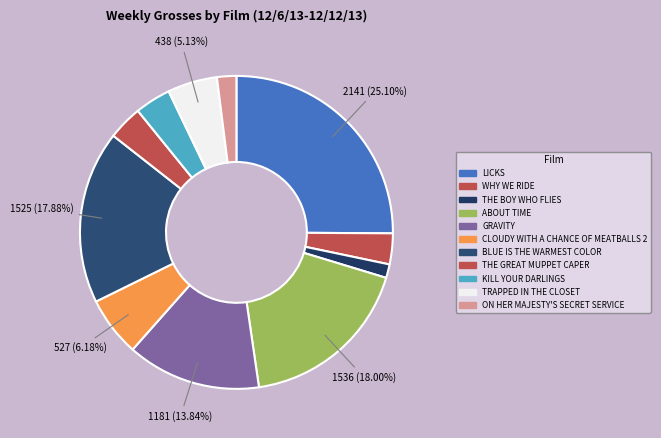

Approximately how many times larger is the value at WHY WE RIDE compared to KILL YOUR DARLINGS?

0.9